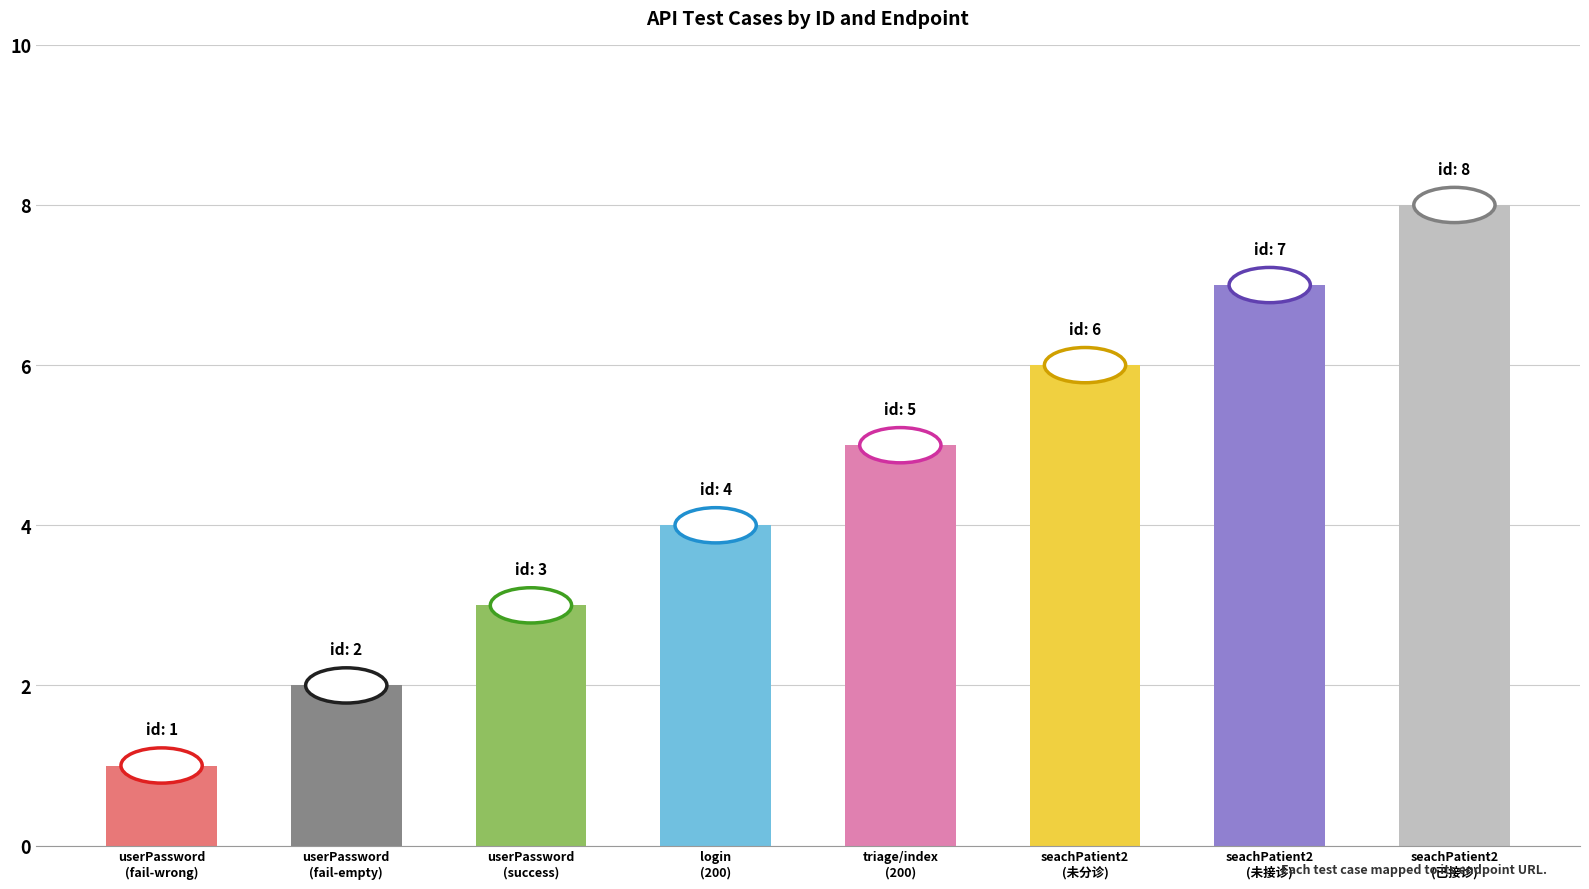

Reading left to right, what are all the values shown in this chart?

userPassword
(fail-wrong)=1	userPassword
(fail-empty)=2	userPassword
(success)=3	login
(200)=4	triage/index
(200)=5	seachPatient2
(未分诊)=6	seachPatient2
(未接诊)=7	seachPatient2
(已接诊)=8